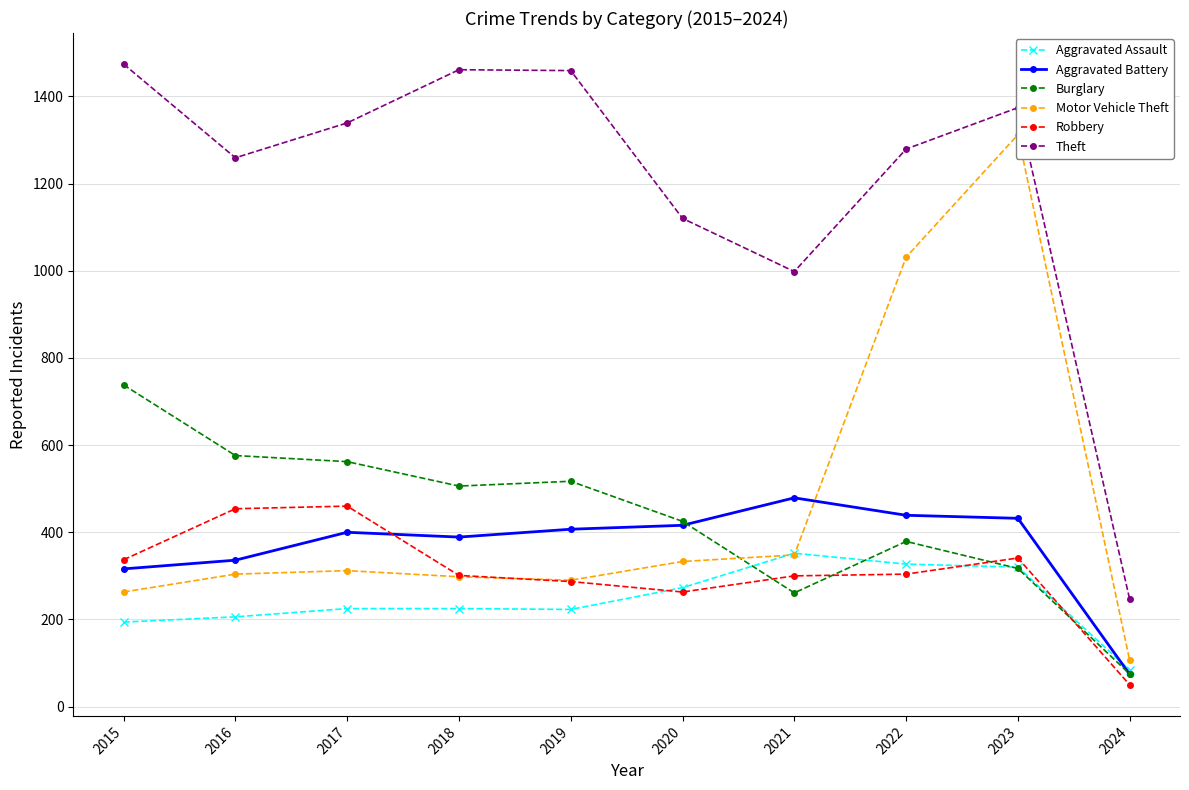

What is the sum of all Aggravated Battery values?

3688